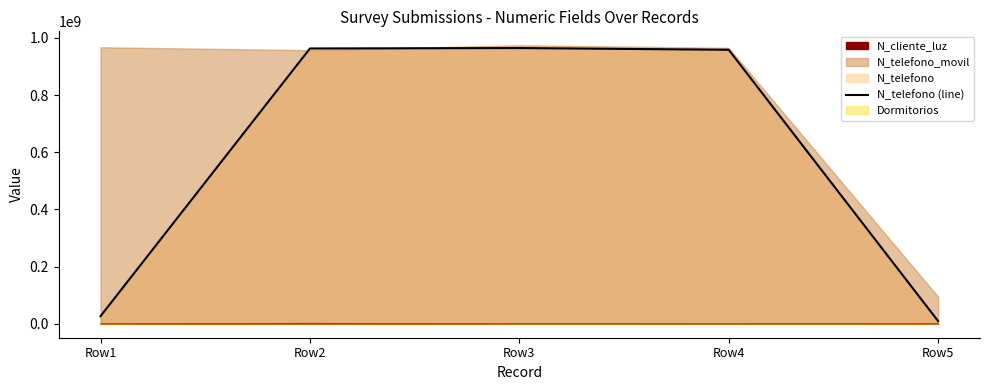

At which label does the data first exceed 958714336?

Row2